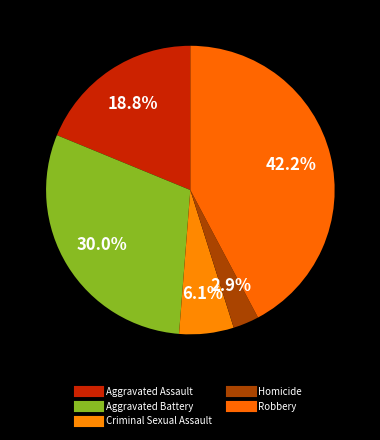

To the nearest percent, what is the difference between the Criminal Sexual Assault and Aggravated Battery slice percentages?

24%